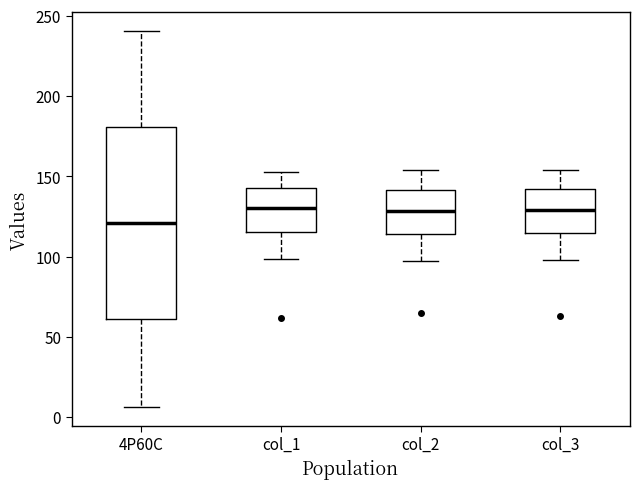

Where does the upper whisker of the box for col_1 end on the y-axis? The values are not printed on the chart, so give them approximately, as read against the axis.

150